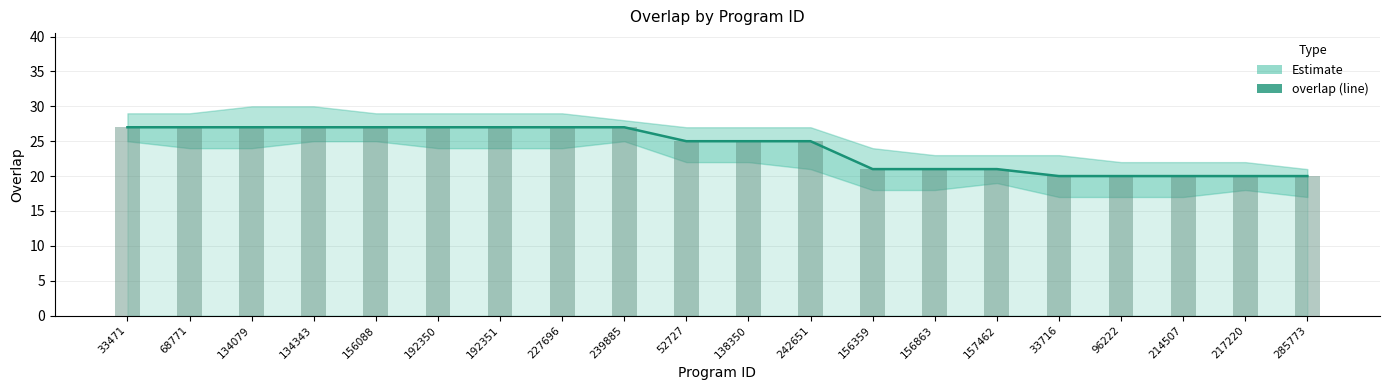

True or false: the data shows 27 at 227696.

True